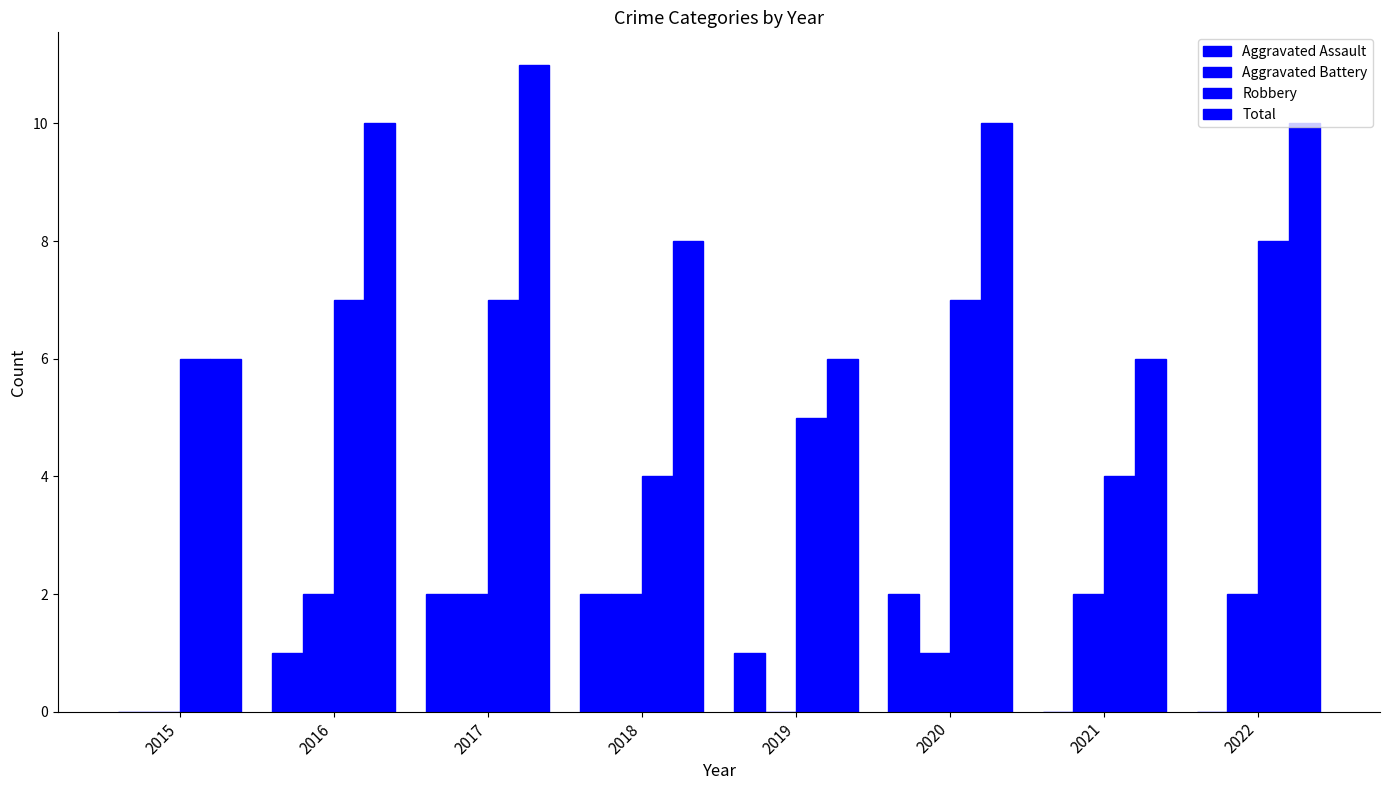

The Aggravated Assault series shows 0 at 2021. True or false?

True